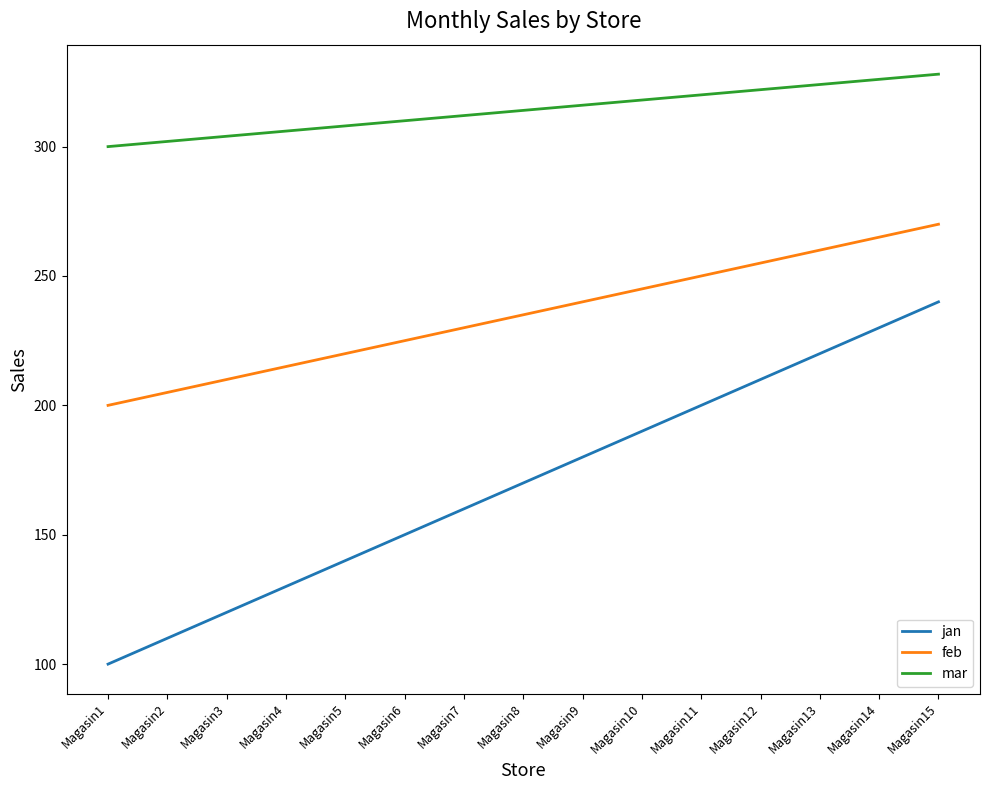

How many lines are shown in the chart?

3